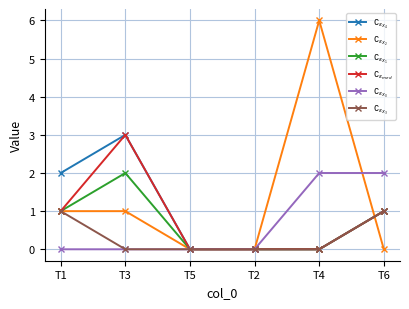

Reading left to right, transcribe all the data shown in this chart.

$\complement_{\epsilon_{X_4}}$: 2	3	0	0	0	1
$\complement_{\epsilon_{X_2}}$: 1	1	0	0	6	0
$\complement_{\epsilon_{X_1}}$: 1	2	0	0	0	1
$\complement_{\epsilon_{med}}$: 1	3	0	0	0	1
$\complement_{\epsilon_{X_0}}$: 0	0	0	0	2	2
$\complement_{\epsilon_{X_3}}$: 1	0	0	0	0	1